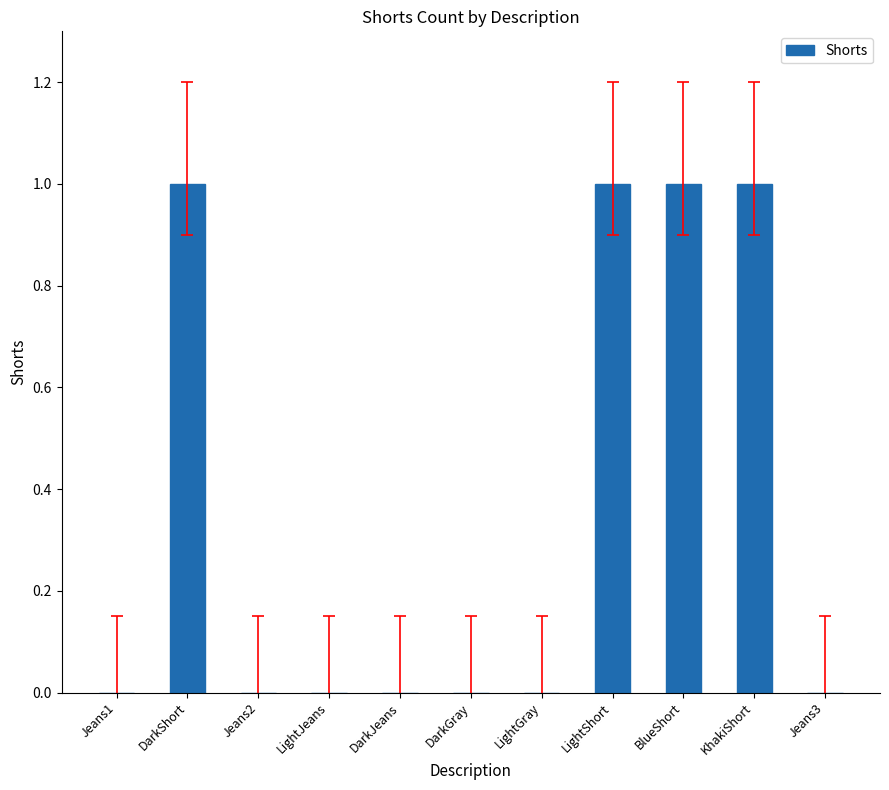

What is the maximum value shown in the chart?

1